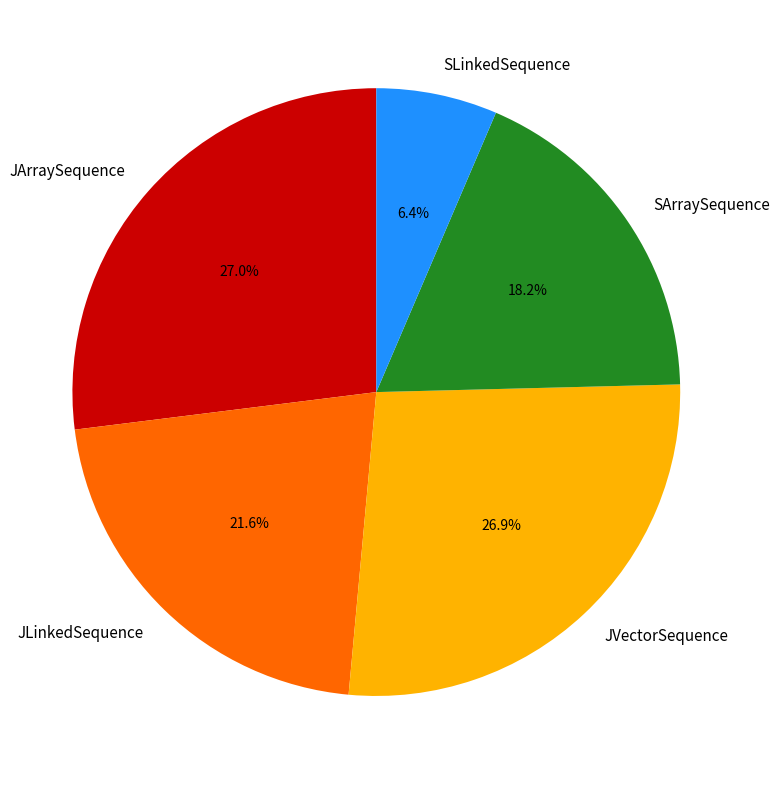

To the nearest percent, what is the combined percentage of SLinkedSequence and JLinkedSequence?

28%